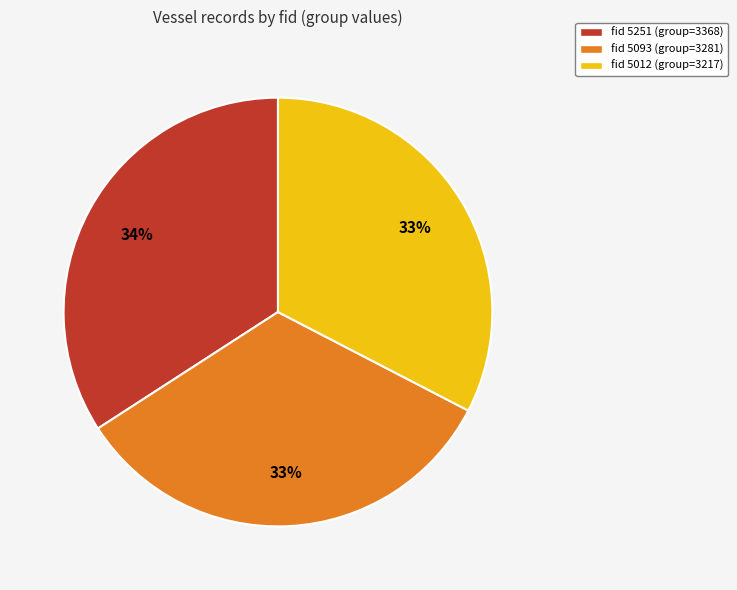

What percentage is the fid 5093 (group=3281) slice, to the nearest percent?

33%